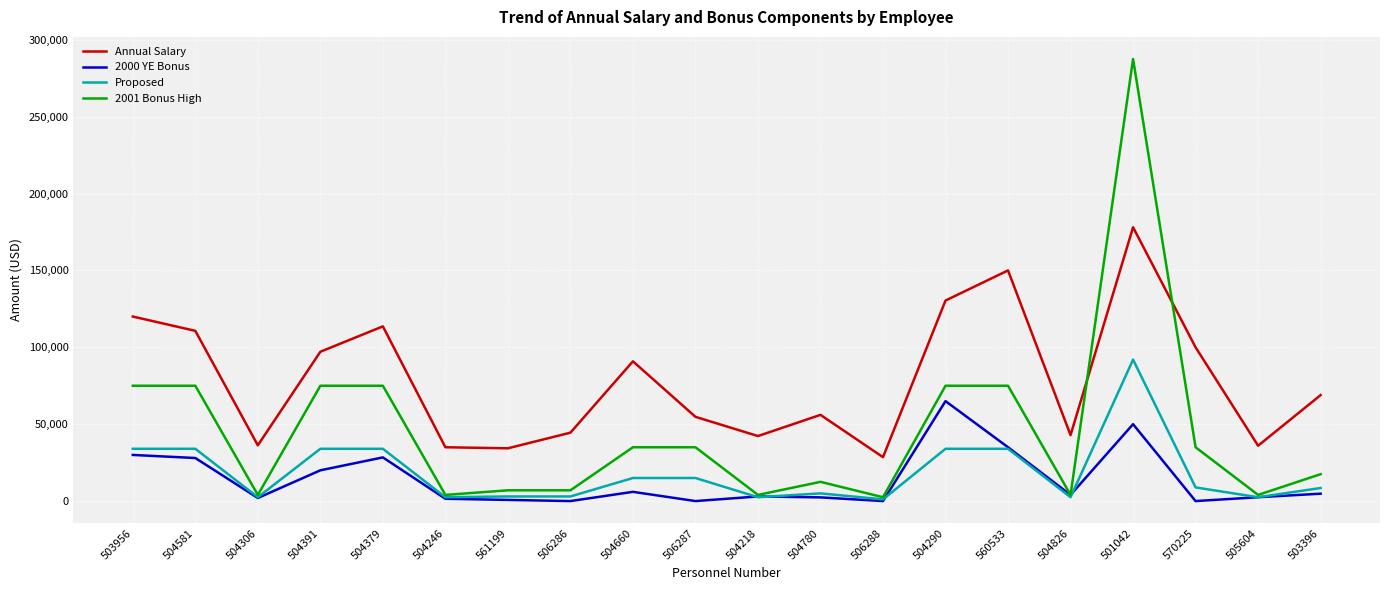

How many lines are shown in the chart?

4